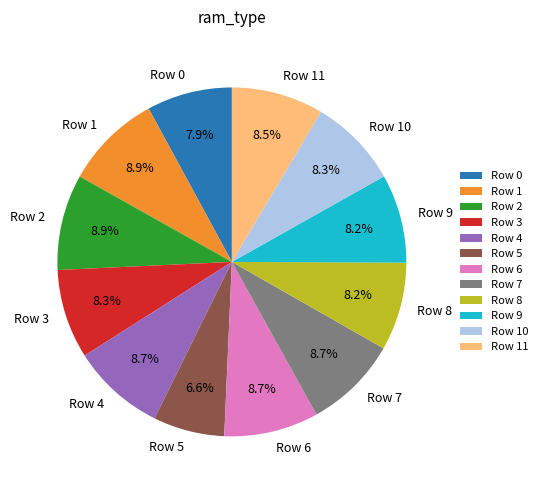

Combined, what portion of the pie is Row 8 and Row 2?

17.1%